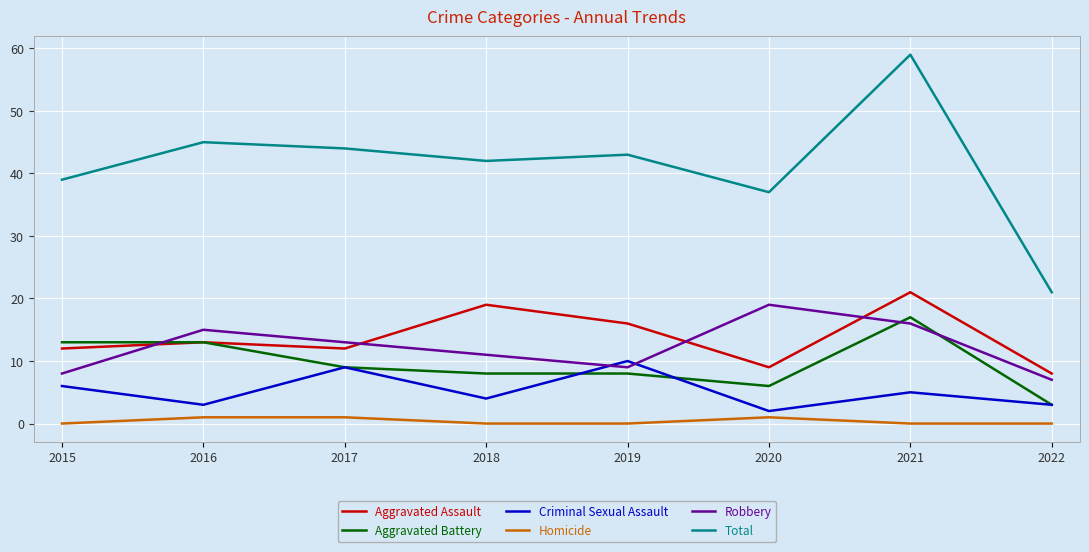

What is the total value across all series at 2019?

86